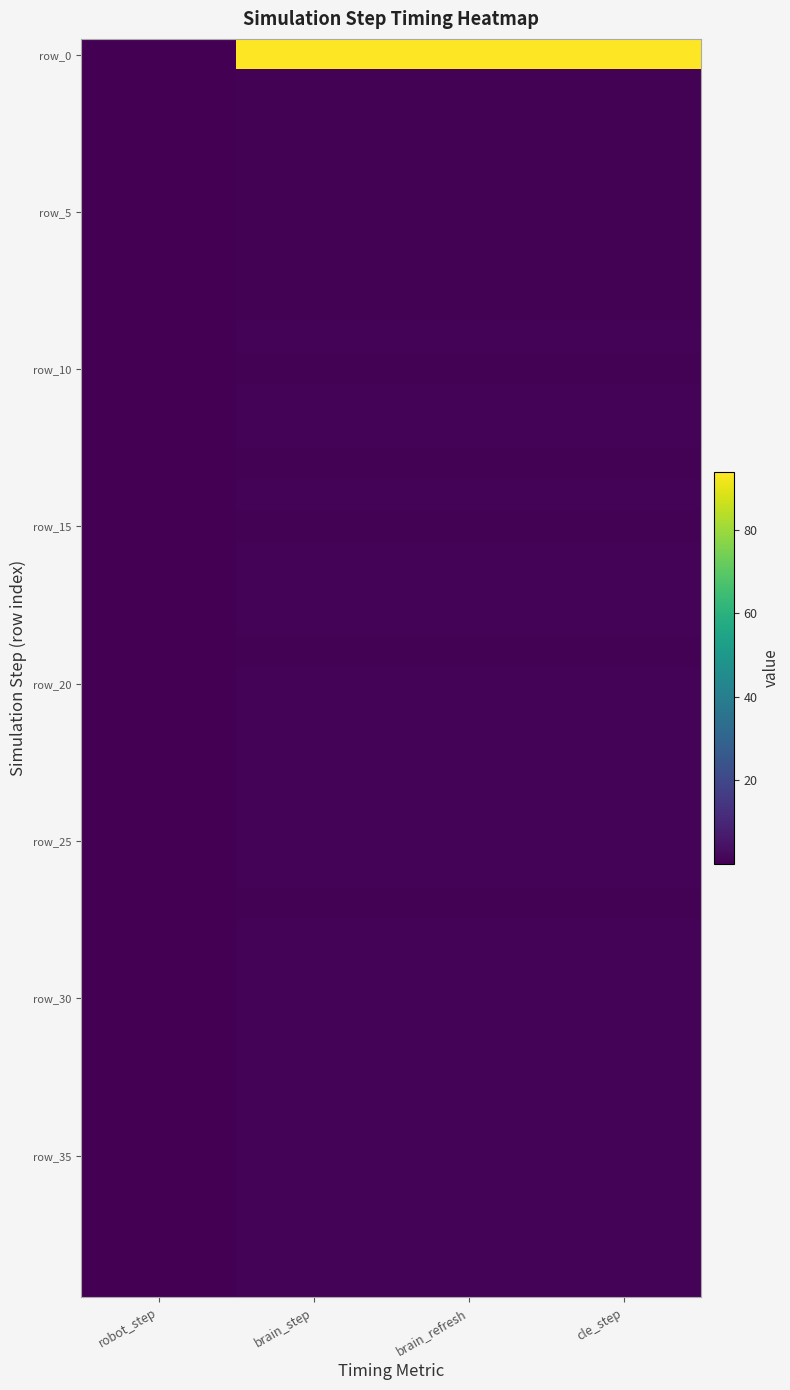

Which series has the widest spread of values?

row_0